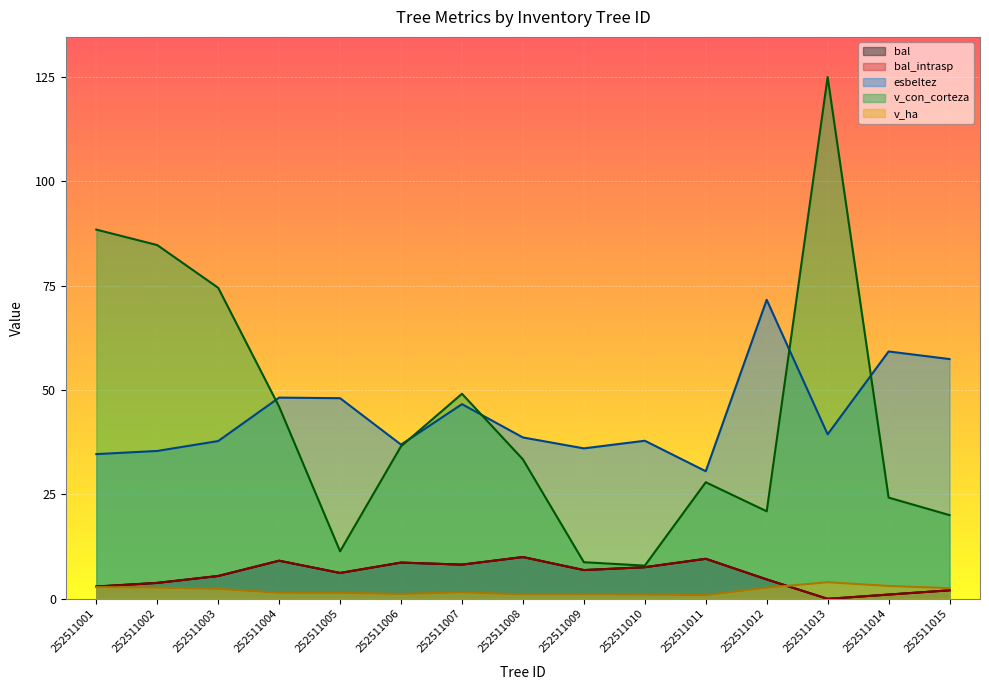

Is the value of bal at 252511004 greater than the value of esbeltez at 252511014?

No